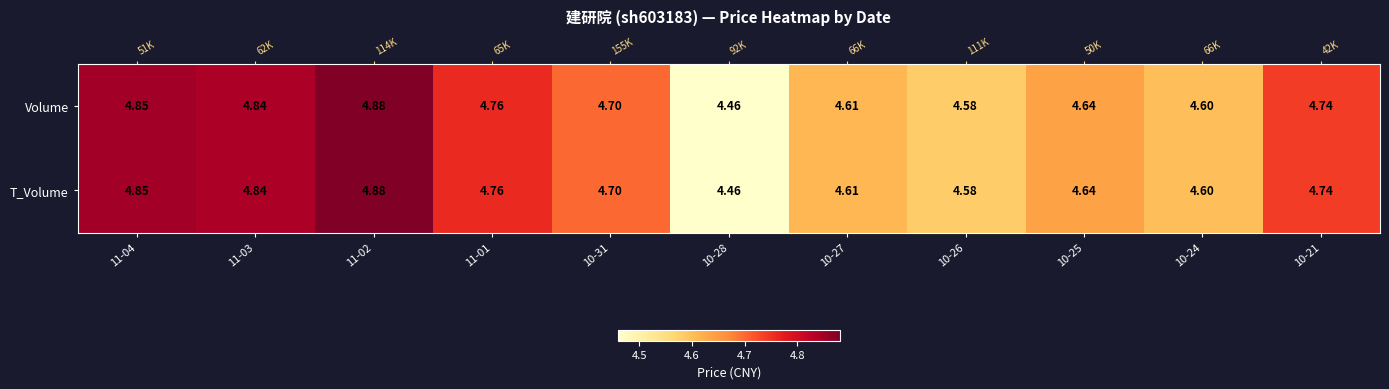

The T_Volume series shows 2.4 at 10-28. True or false?

False